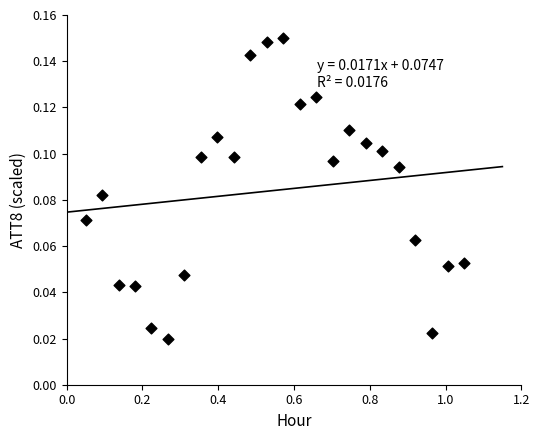

What is the range of X values (max minus min)?

1.0